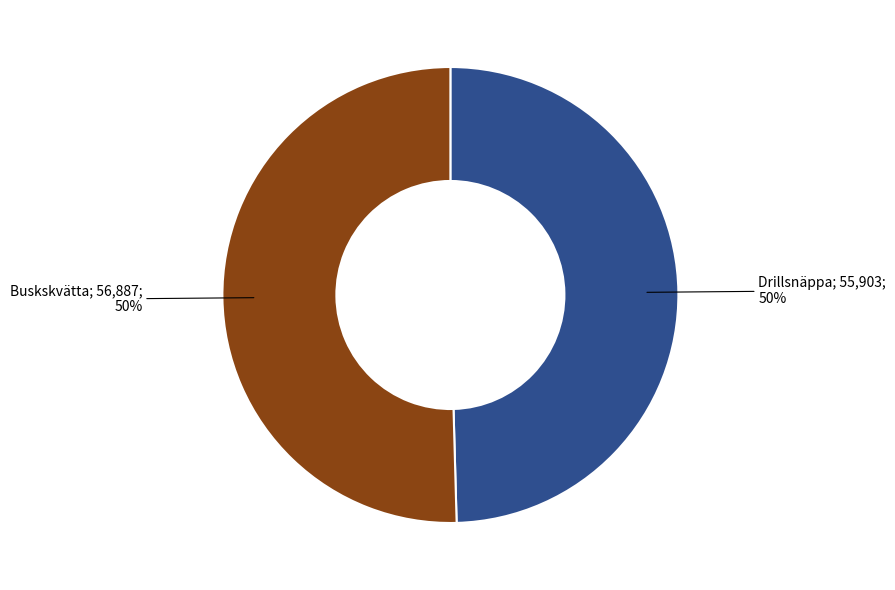

To the nearest percent, what is the average slice percentage?

50%